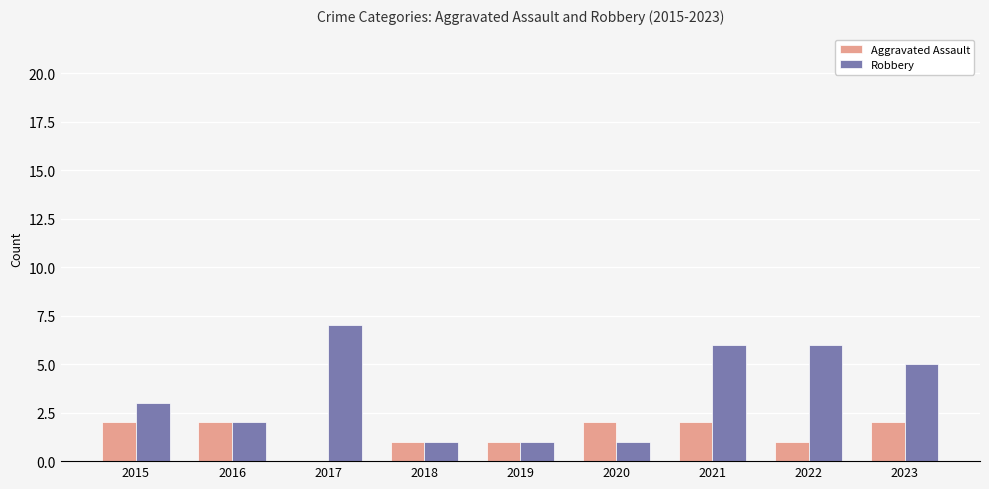

Reading left to right, what are all the values shown in this chart?

Aggravated Assault: 2	2	0	1	1	2	2	1	2
Robbery: 3	2	7	1	1	1	6	6	5